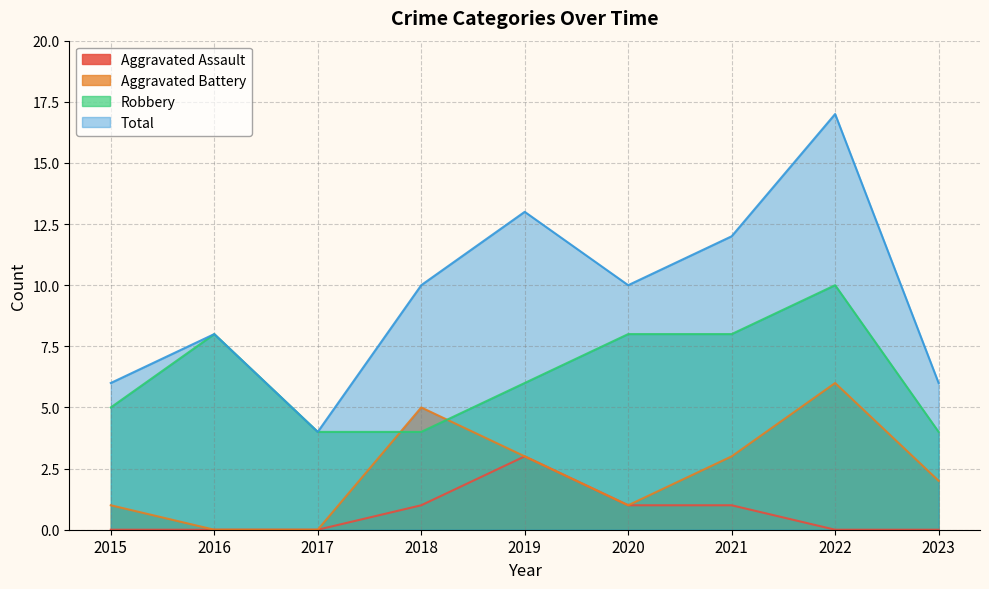

What is the difference between the highest and lowest values at 2023?

6